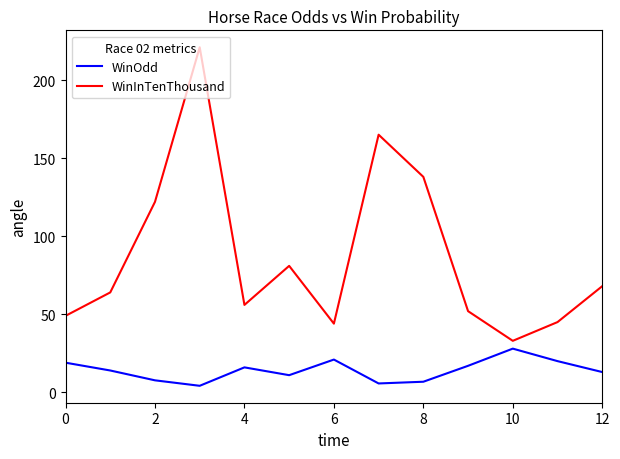

True or false: WinInTenThousand and WinOdd intersect in this chart.

False